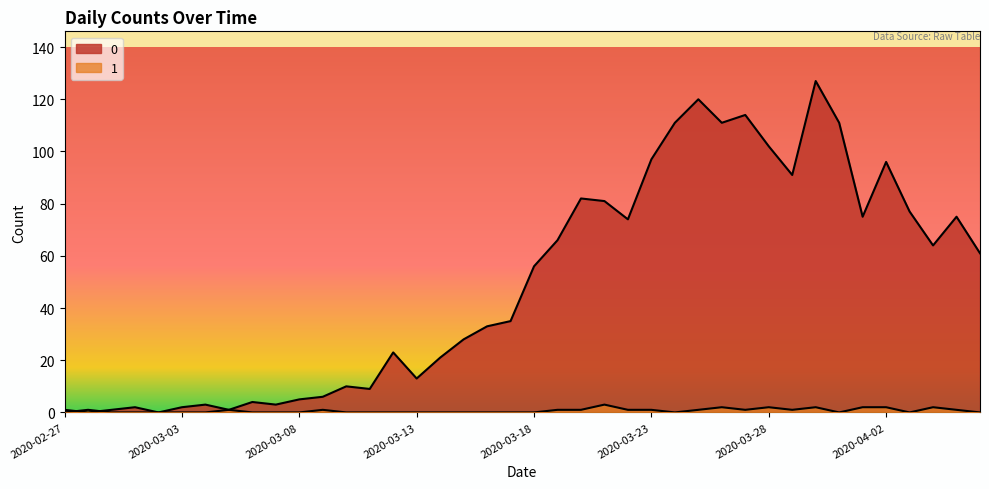

What is the total value across all series at 2020-02-29?

1